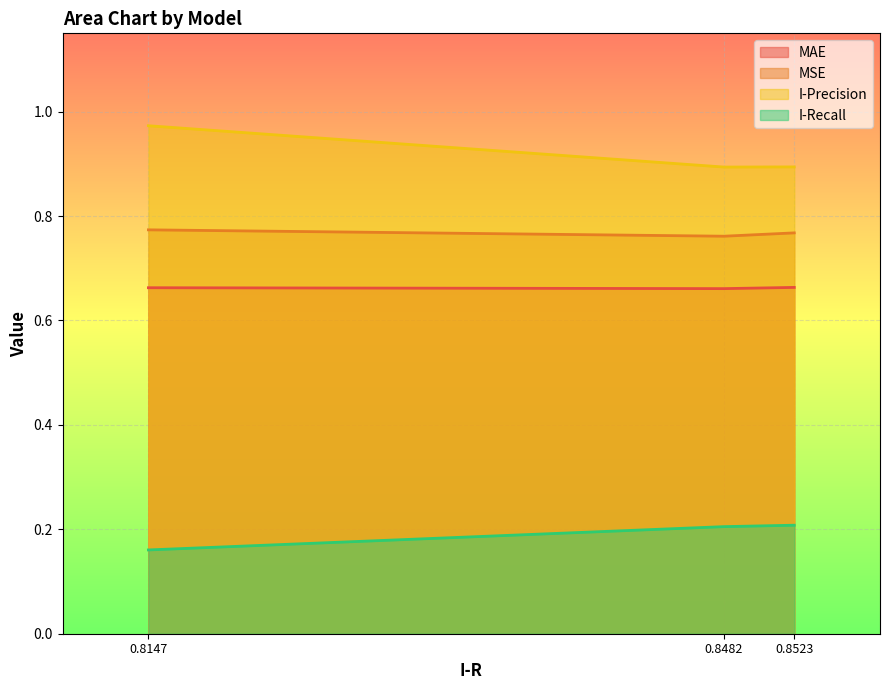

Which series changed the most between 0.8482 and 0.8147?

I-Precision